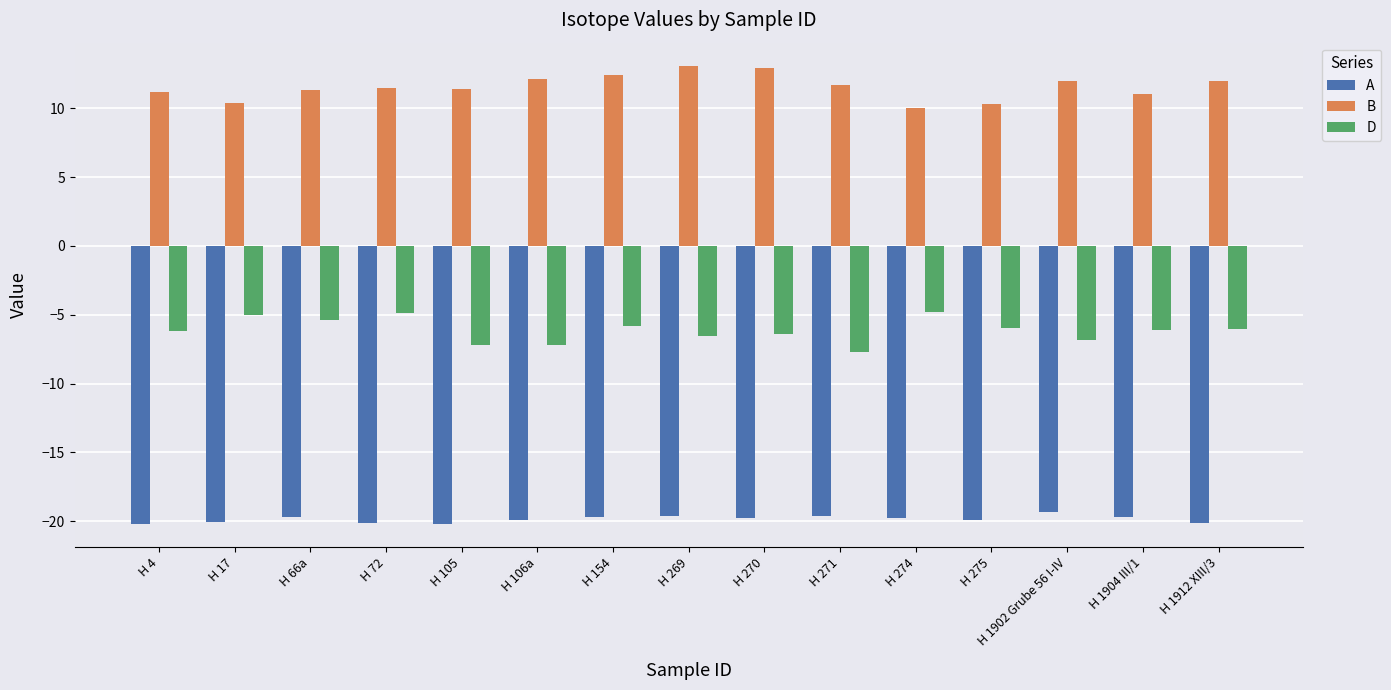

What is the label of the 2nd bar from the left?

H 17